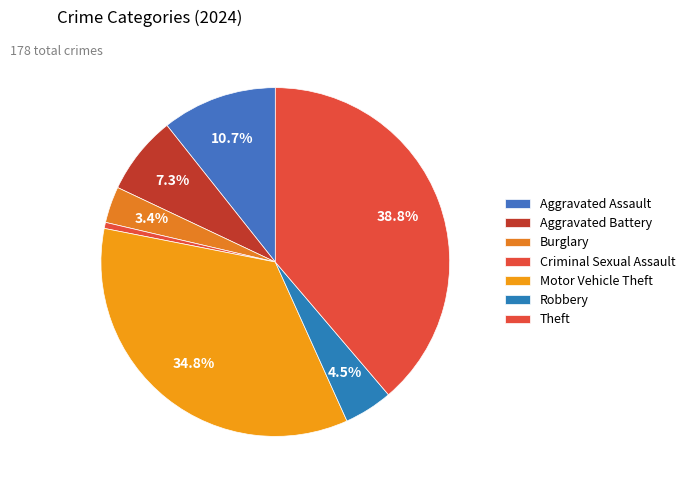

The Theft slice represents 39% of the pie. True or false?

True